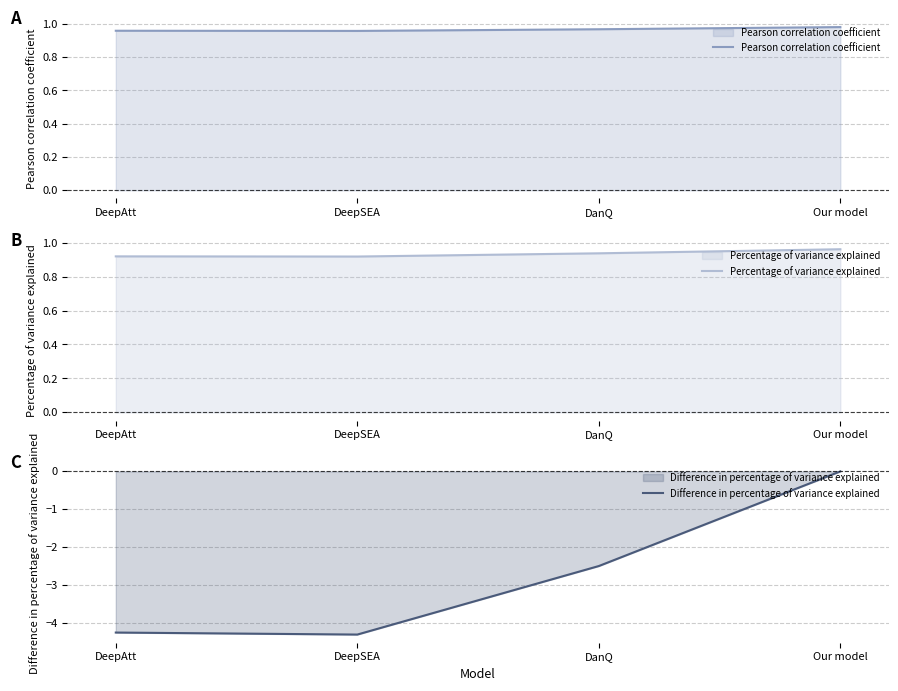

Which series has the widest spread of values?

Difference in percentage of variance explained